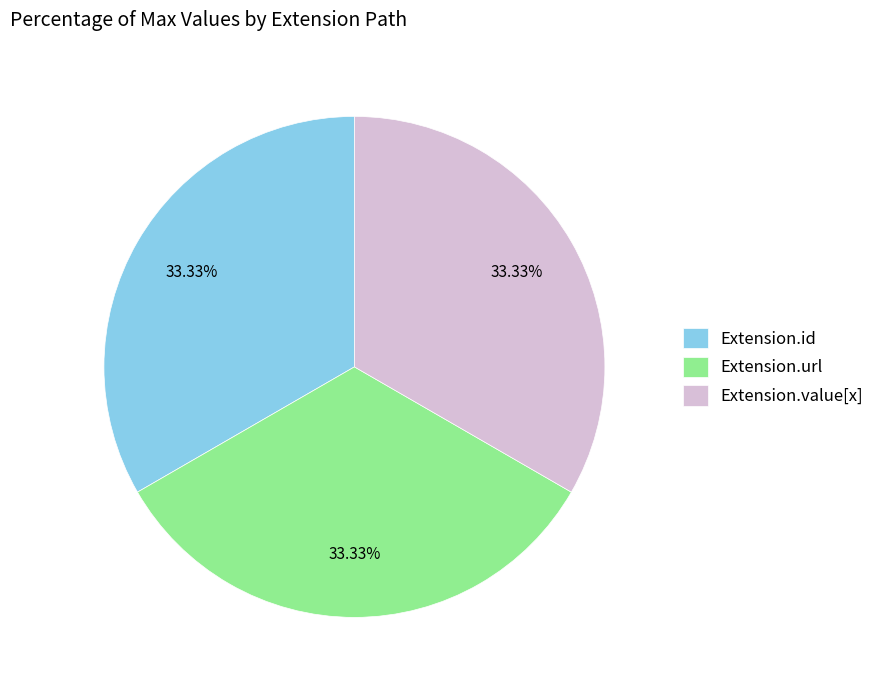

Count the number of slices in the pie.

3